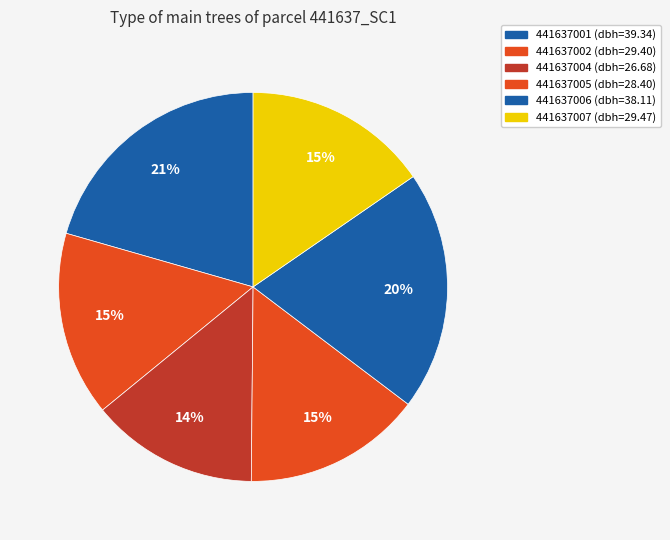

How many slices are in this pie chart?

6